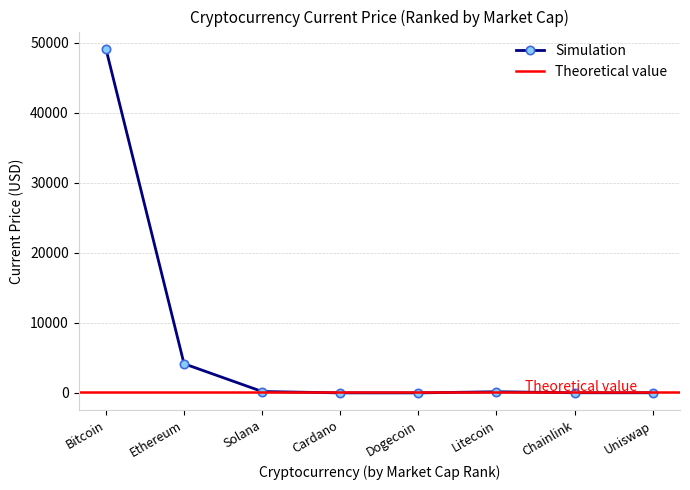

Which label corresponds to the largest value in the chart?

Bitcoin